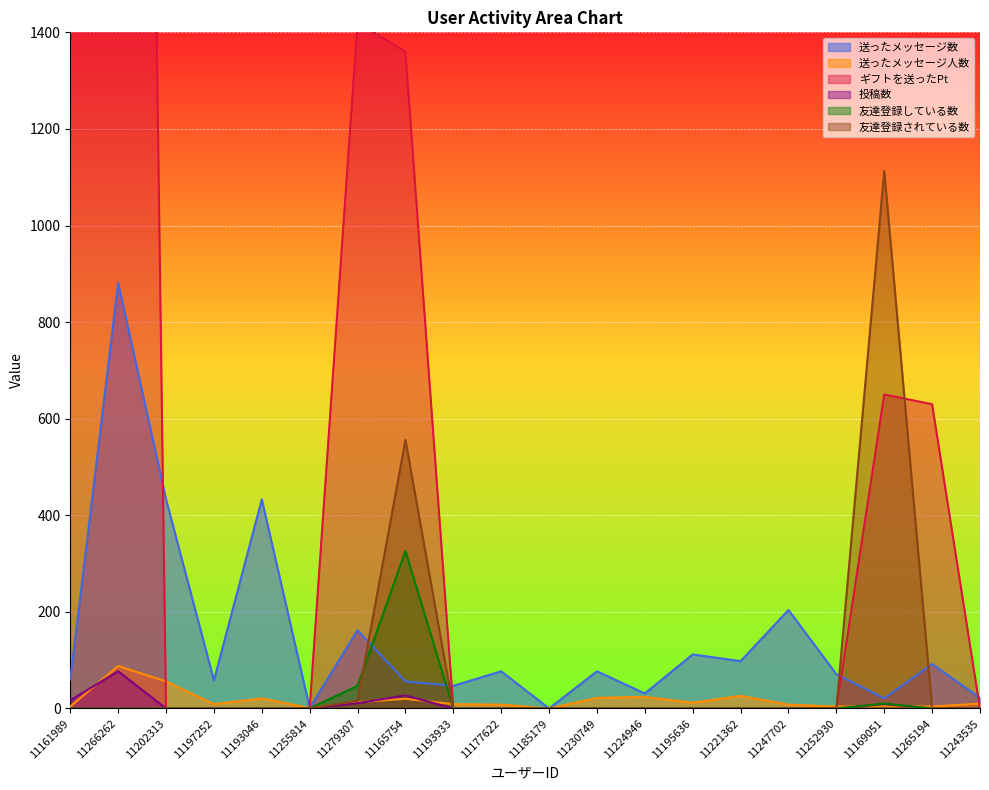

What is the label of the 6th point from the right?

11221362